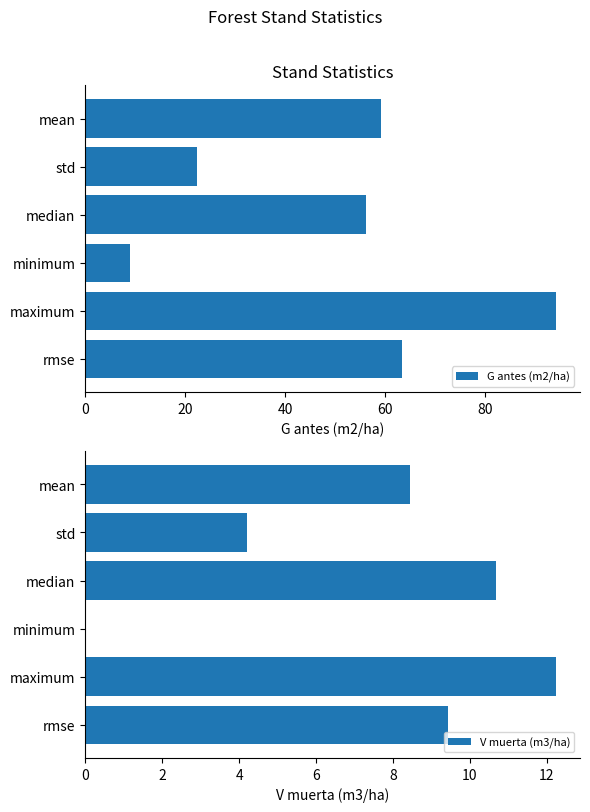

What is the maximum value for G antes (m2/ha)?

94.2